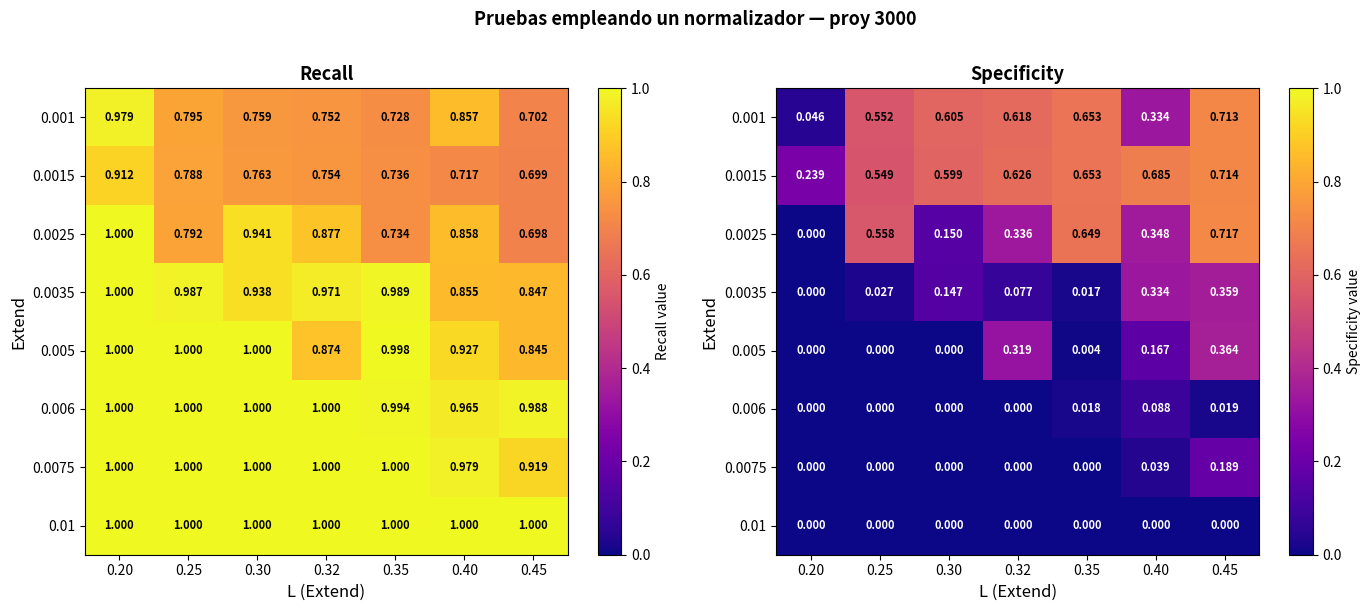

Which series changed the most between 0.35 and 0.40?

0.001